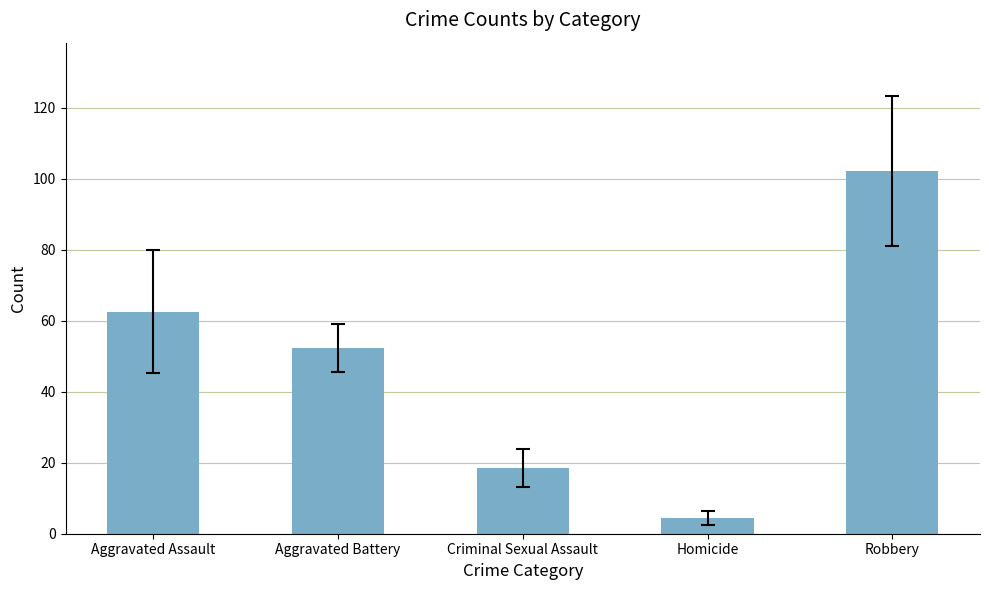

At which label does the data first exceed 52?

Aggravated Assault